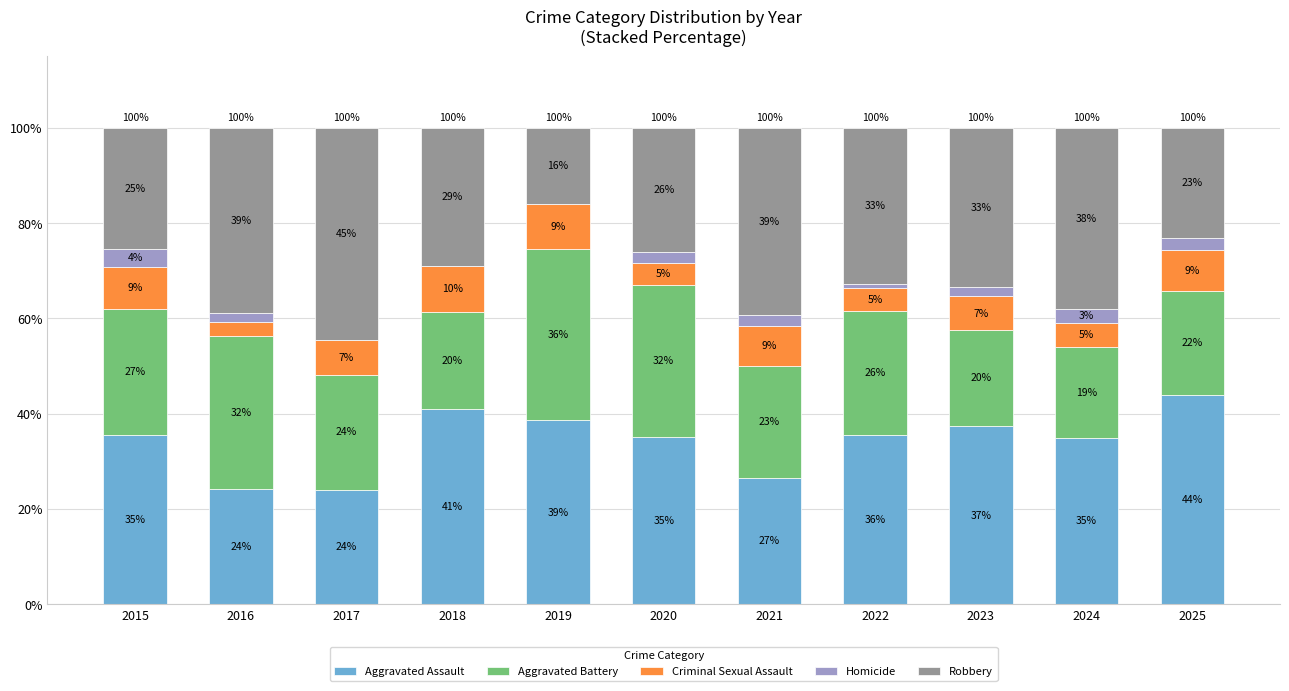

Does the chart contain stacked bars?

Yes